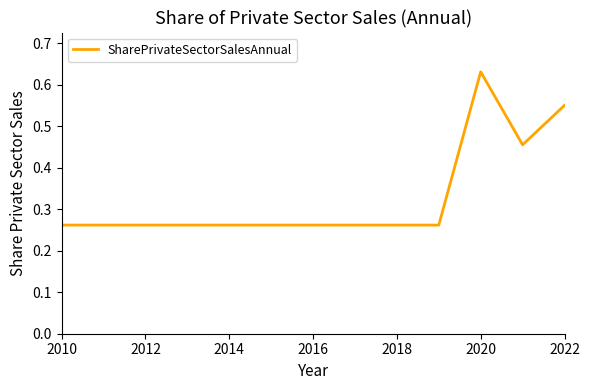

What is the difference between the maximum and minimum values?

0.4